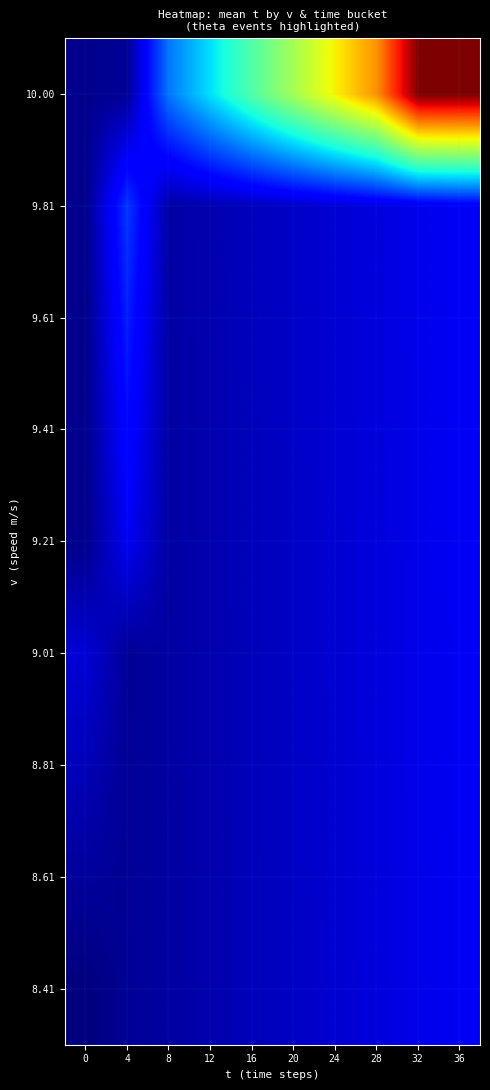

Reading left to right, transcribe all the data shown in this chart.

8.41: 0=0.0	4=0.0	8=0.0	12=0.0	16=0.1	20=0.1	24=0.1	28=0.1	32=0.1	36=0.1
8.61: 0=0.0	4=0.0	8=0.0	12=0.0	16=0.1	20=0.1	24=0.1	28=0.1	32=0.1	36=0.1
8.81: 0=0.1	4=0.0	8=0.0	12=0.0	16=0.1	20=0.1	24=0.1	28=0.1	32=0.1	36=0.1
9.01: 0=0.1	4=0.0	8=0.0	12=0.0	16=0.1	20=0.1	24=0.1	28=0.1	32=0.1	36=0.1
9.21: 0=0.0	4=0.1	8=0.0	12=0.0	16=0.1	20=0.1	24=0.1	28=0.1	32=0.1	36=0.1
9.41: 0=0.0	4=0.1	8=0.0	12=0.0	16=0.1	20=0.1	24=0.1	28=0.1	32=0.1	36=0.1
9.61: 0=0.0	4=0.2	8=0.0	12=0.0	16=0.1	20=0.1	24=0.1	28=0.1	32=0.1	36=0.1
9.81: 0=0.0	4=0.2	8=0.0	12=0.0	16=0.1	20=0.1	24=0.1	28=0.1	32=0.1	36=0.1
10.00: 0=0.0	4=0.0	8=0.2	12=0.3	16=0.4	20=0.6	24=0.7	28=0.8	32=1.0	36=1.0